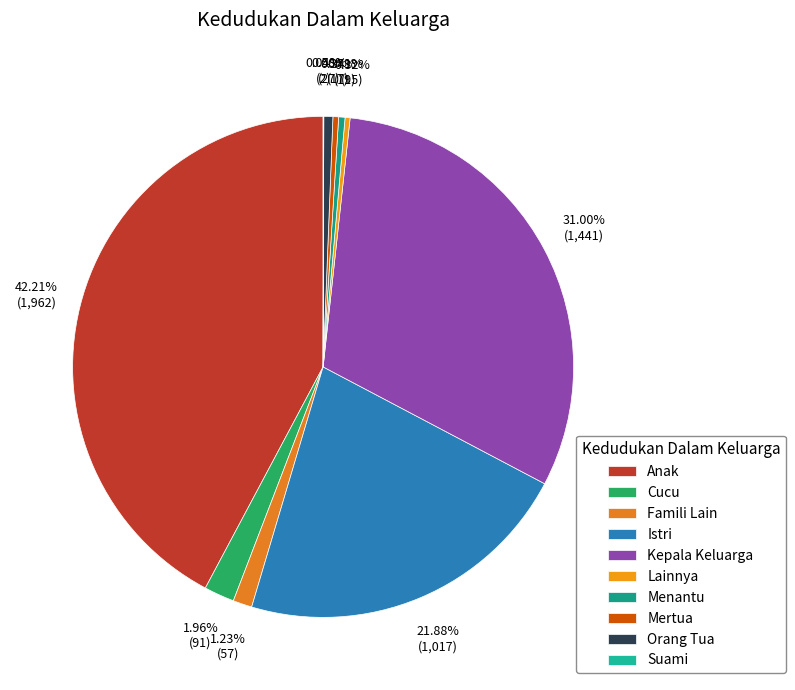

Rank the categories by value from highest to lowest.

Anak, Kepala Keluarga, Istri, Cucu, Famili Lain, Orang Tua, Menantu, Mertua, Lainnya, Suami